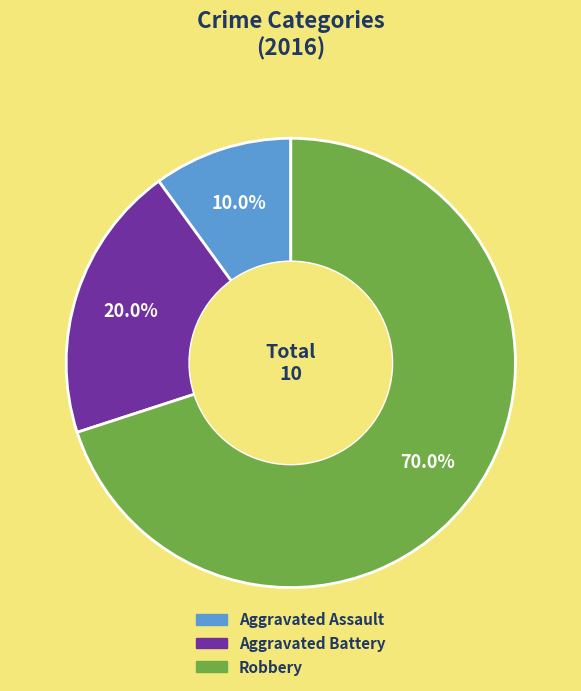

Combined, what portion of the pie is Aggravated Assault and Aggravated Battery?

30.0%